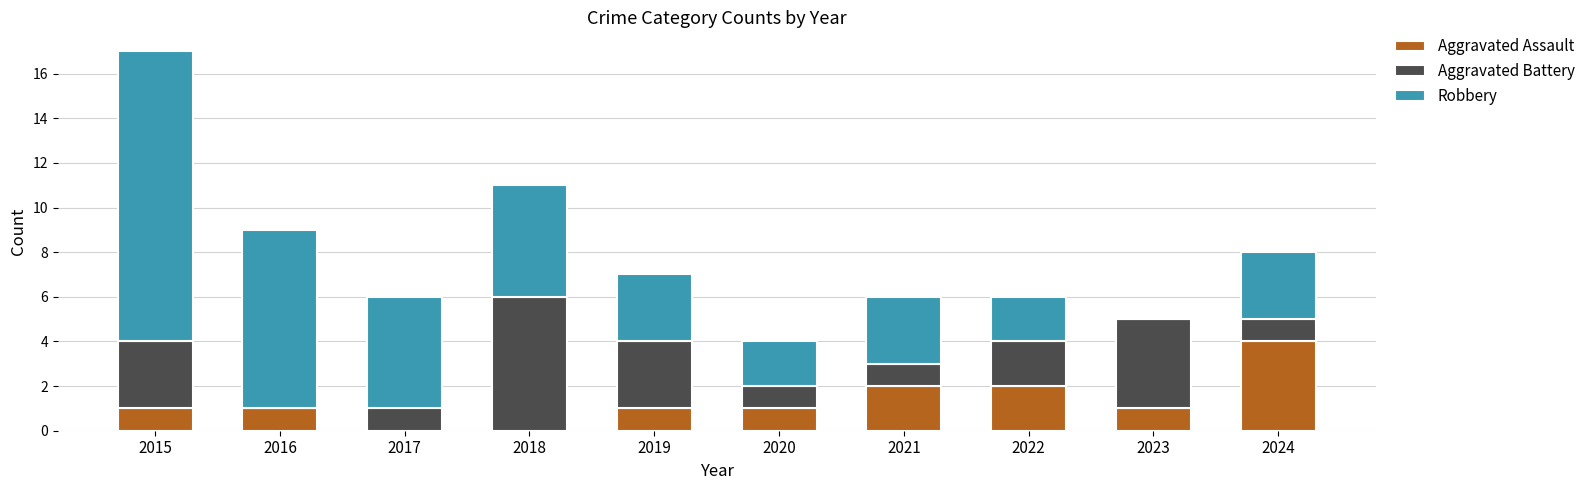

At which category is the sum across all series the highest?

2015